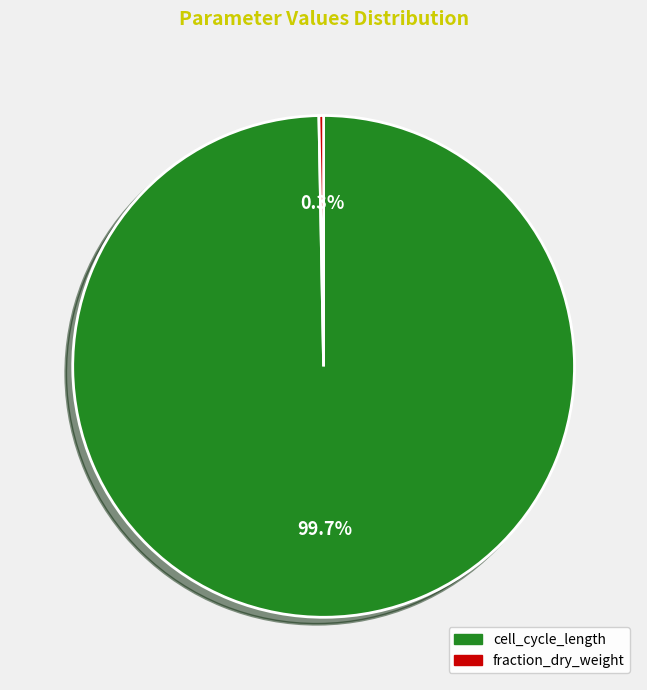

Is there a majority slice in this chart?

Yes